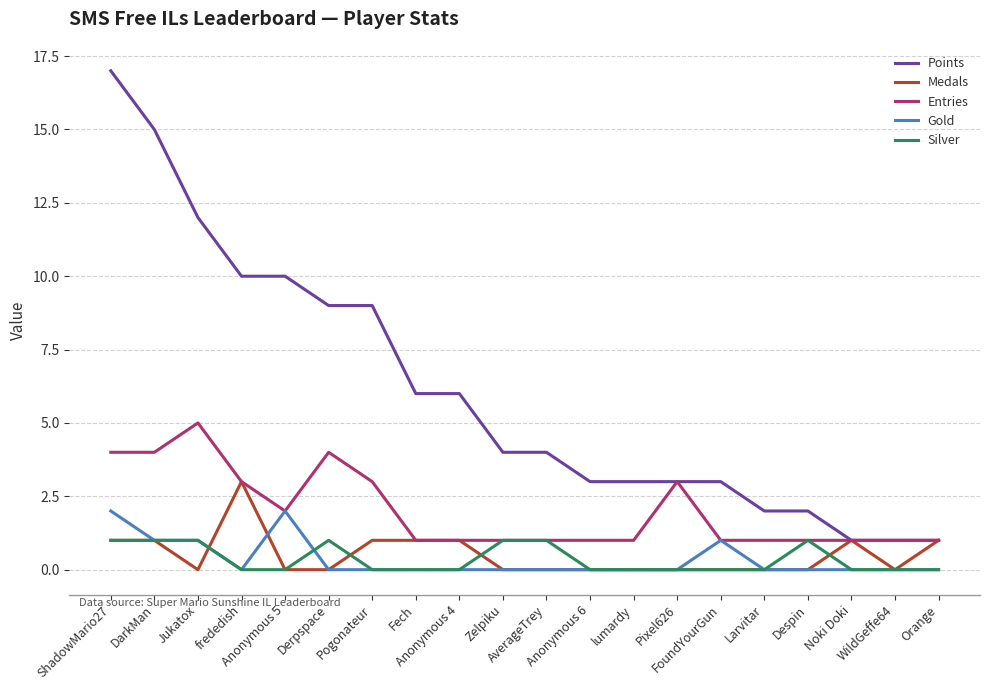

The value of Entries at Pixel626 is 1. True or false?

False